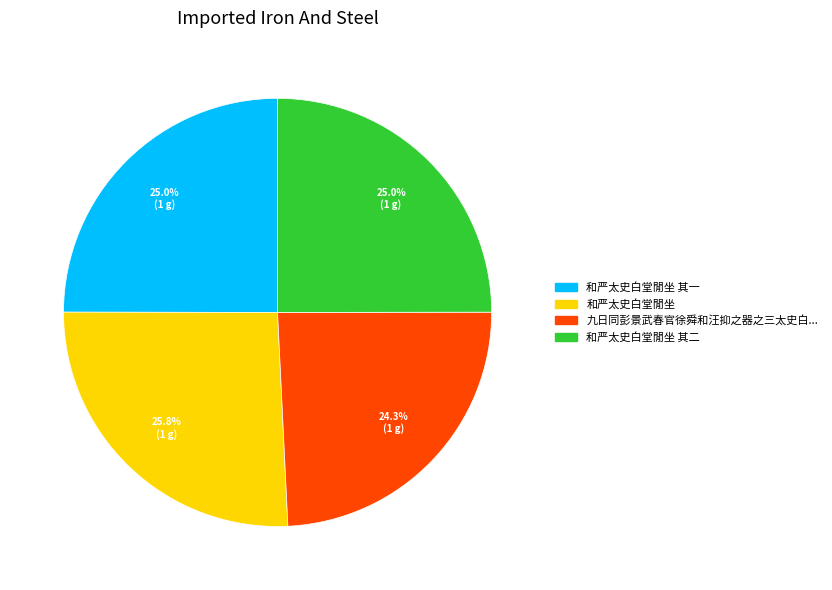

Does any single category account for the majority?

No